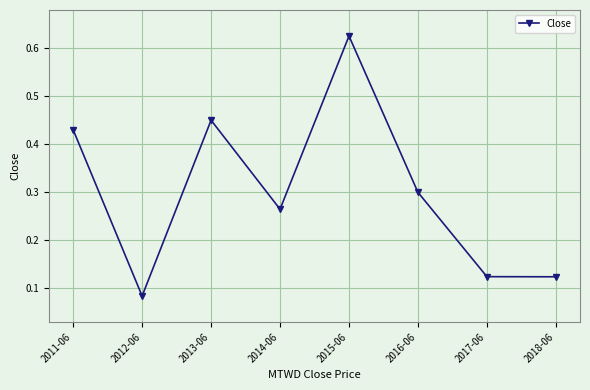

What is the change in value from 2012-06 to 2015-06?

+0.5